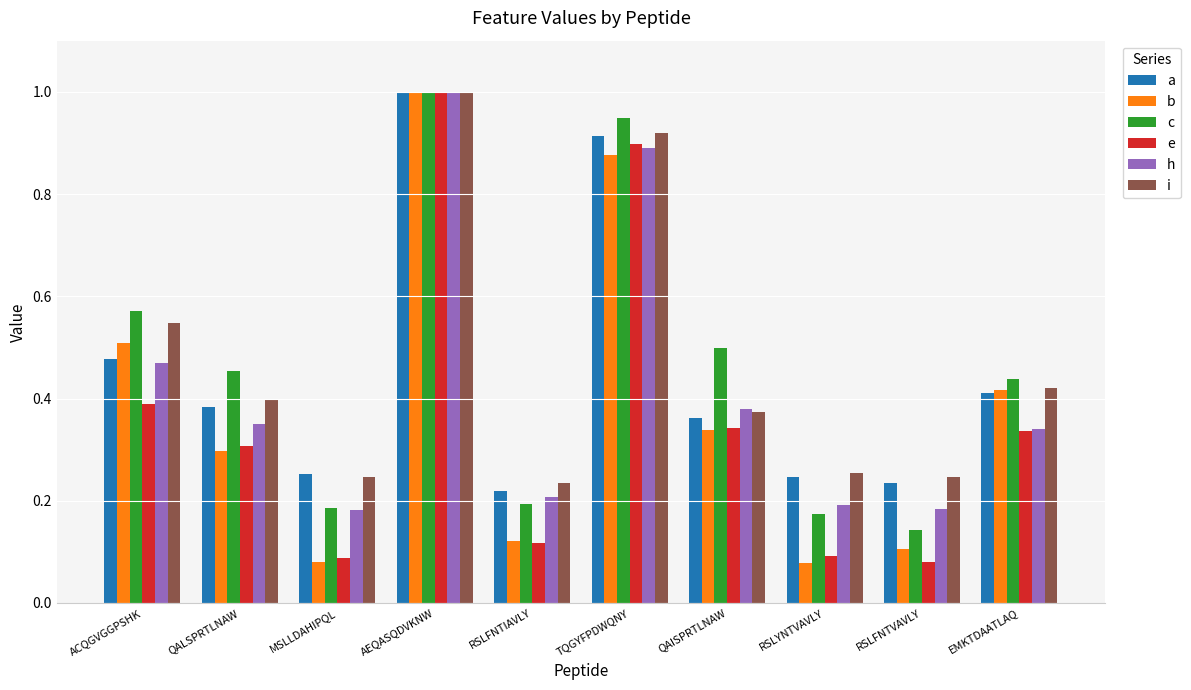

List the labels in order of c value, smallest first.

RSLFNTVAVLY, RSLYNTVAVLY, MSLLDAHIPQL, RSLFNTIAVLY, EMKTDAATLAQ, QALSPRTLNAW, QAISPRTLNAW, ACQGVGGPSHK, TQGYFPDWQNY, AEQASQDVKNW